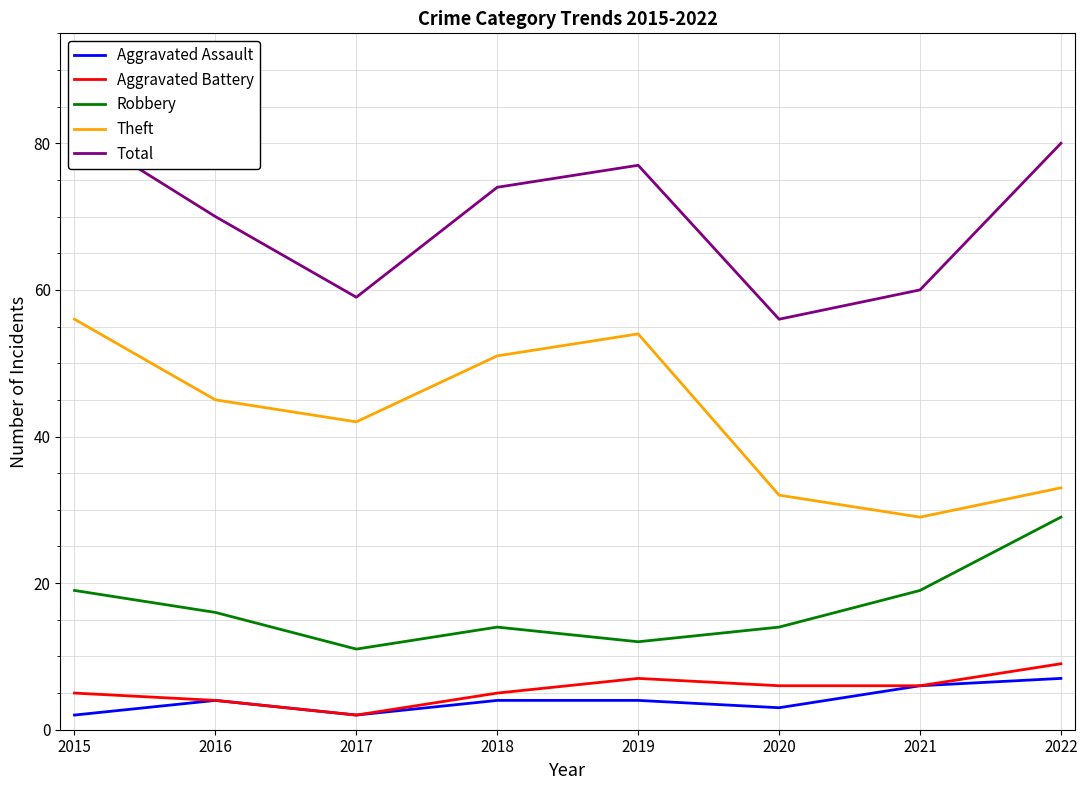

What is the value of the Aggravated Assault point at the 2nd from the left?

4